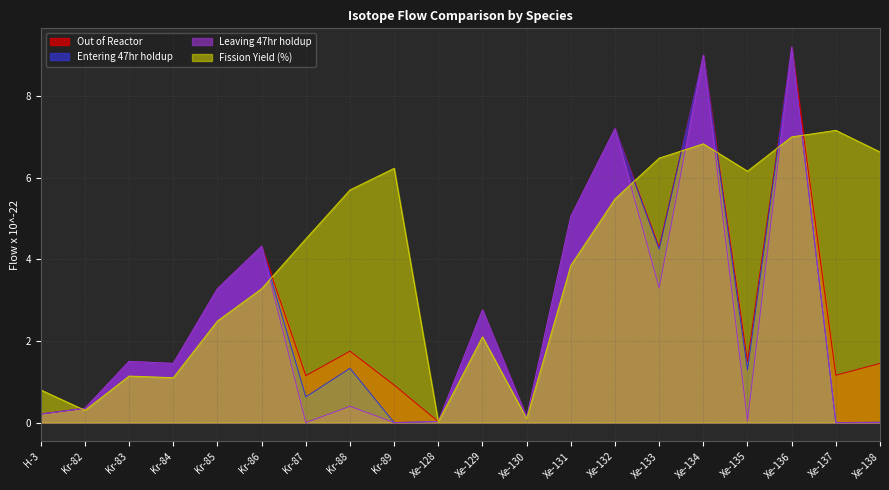

Which category has the lowest value across all series?

Kr-89